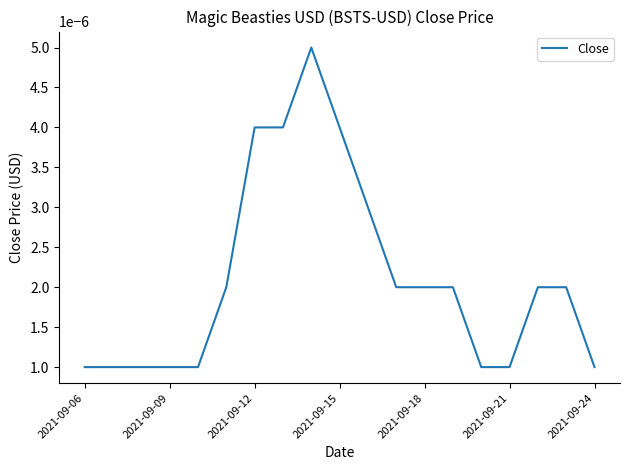

Does the chart display data point markers on the line(s)?

No